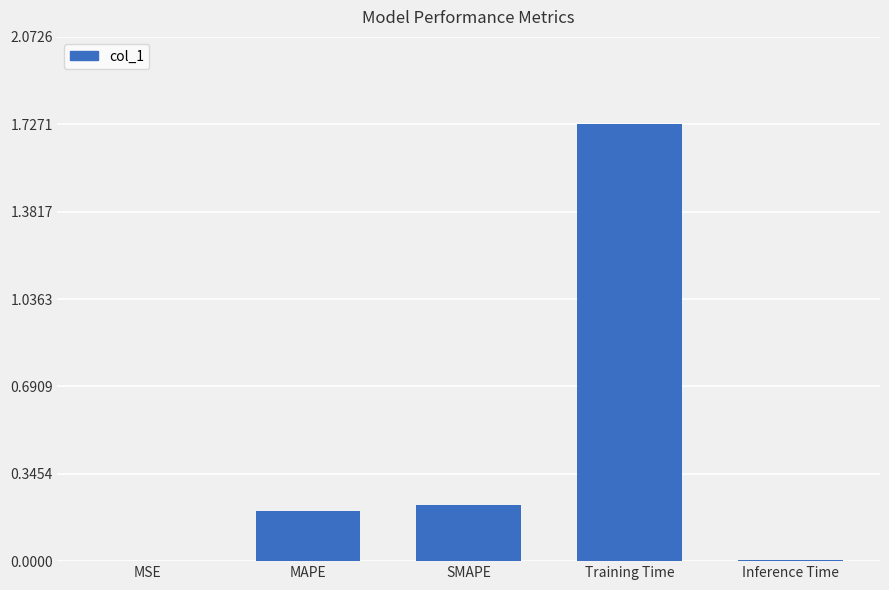

Which has a higher value, Inference Time or SMAPE?

SMAPE